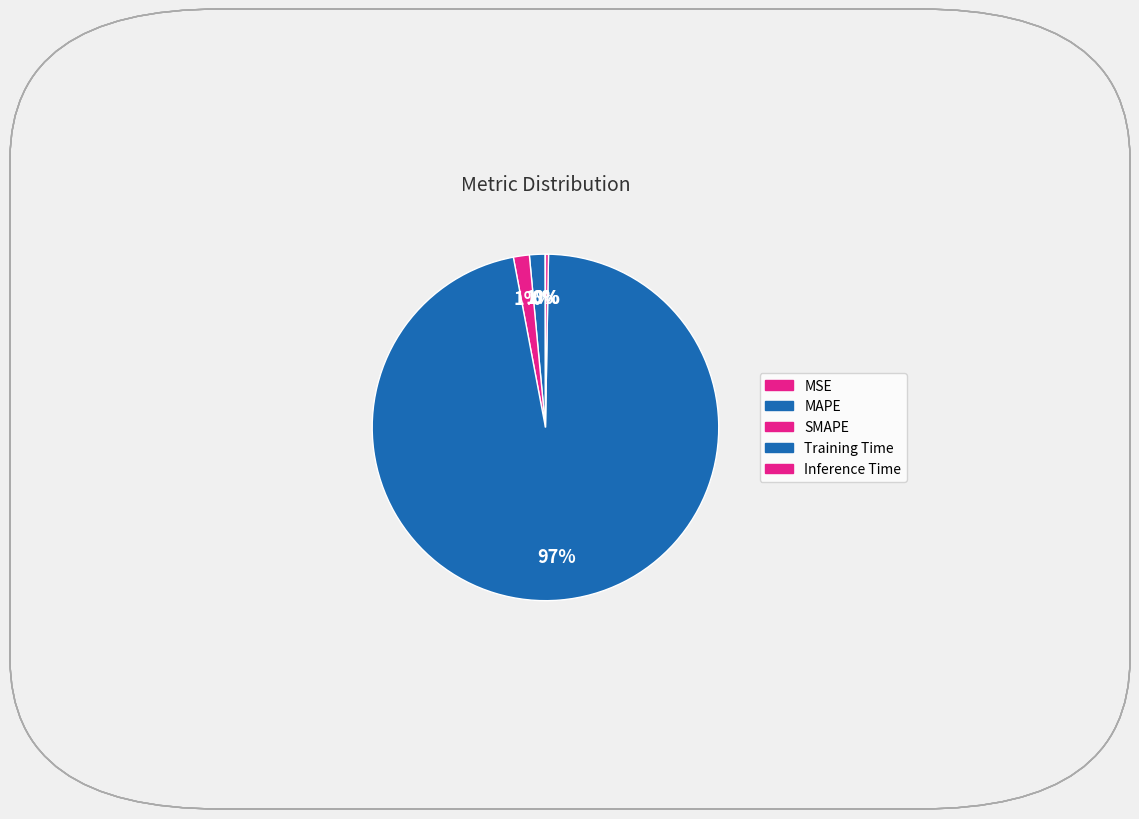

Which category accounts for the majority?

Training Time